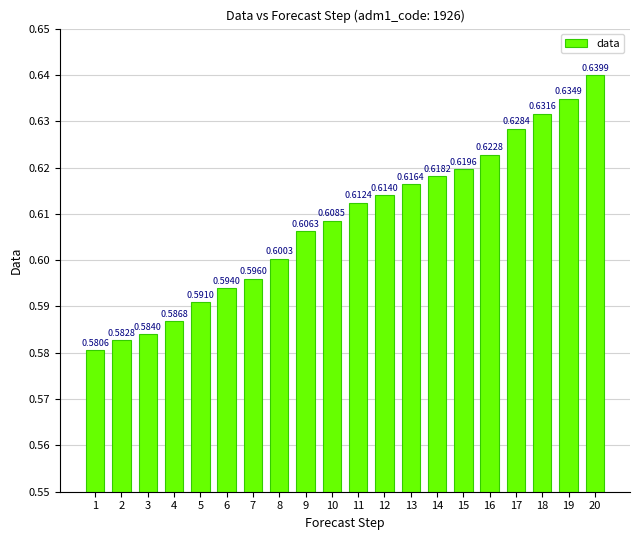

Between 4 and 3, which is larger?

4